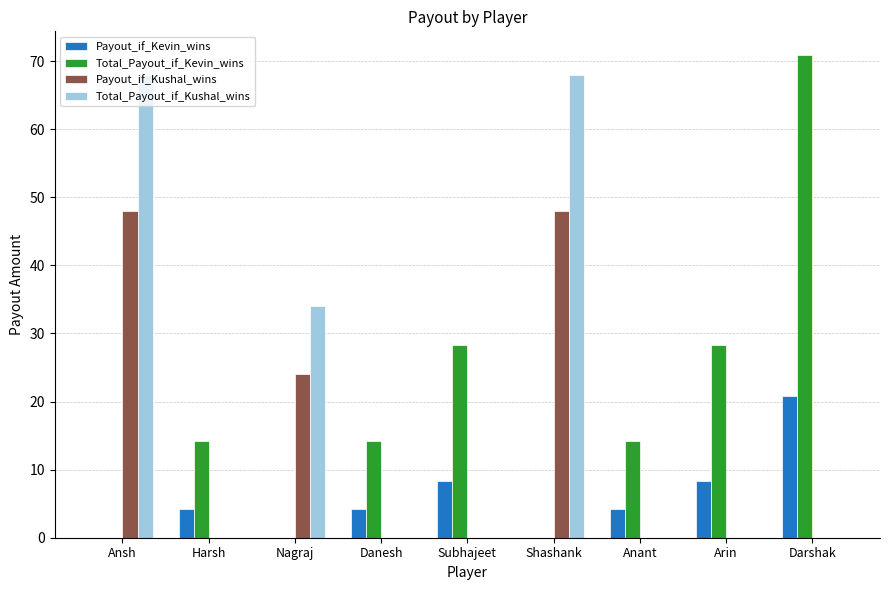

Is the value of Total_Payout_if_Kushal_wins at Harsh greater than the value of Payout_if_Kushal_wins at Nagraj?

No